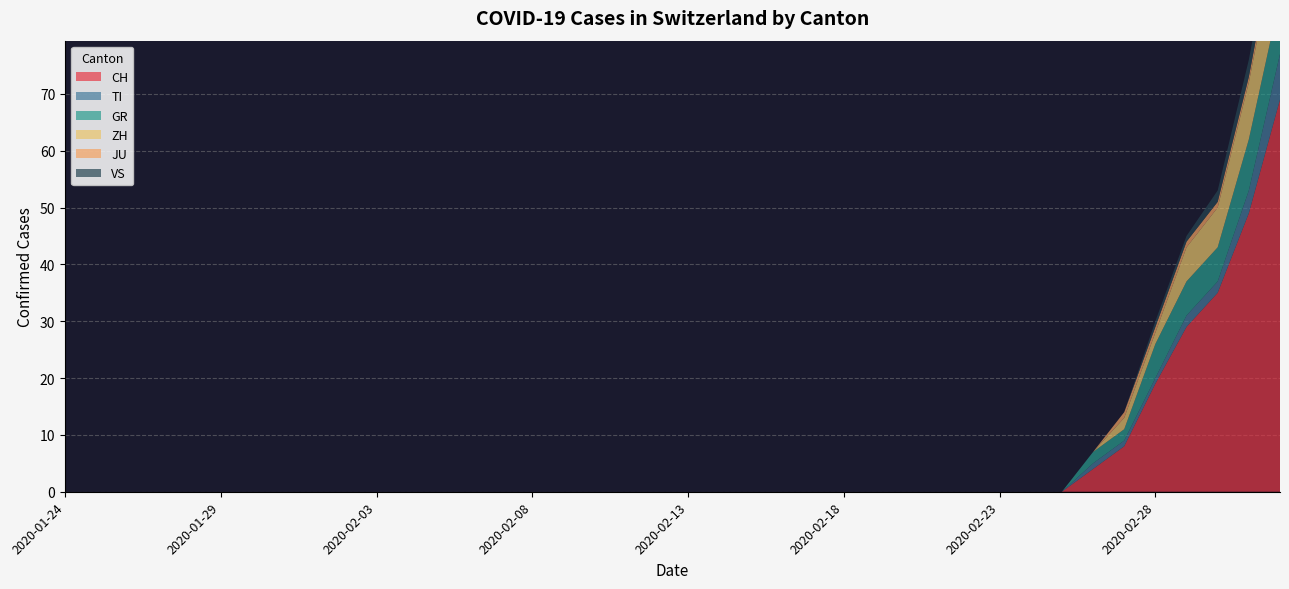

Reading right to left, extract all data points from this chart.

CH: 69	49	35	29	19	8	4	0	0	0	0	0	0	0	0	0	0	0	0	0	0	0	0	0	0	0	0	0	0	0	0	0	0	0	0	0	0	0	0	0
TI: 8	4	2	2	1	1	1	0	0	0	0	0	0	0	0	0	0	0	0	0	0	0	0	0	0	0	0	0	0	0	0	0	0	0	0	0	0	0	0	0
GR: 10	9	6	6	6	2	2	0	0	0	0	0	0	0	0	0	0	0	0	0	0	0	0	0	0	0	0	0	0	0	0	0	0	0	0	0	0	0	0	0
ZH: 13	10	7	6	2	2	0	0	0	0	0	0	0	0	0	0	0	0	0	0	0	0	0	0	0	0	0	0	0	0	0	0	0	0	0	0	0	0	0	0
JU: 2	1	1	1	1	1	0	0	0	0	0	0	0	0	0	0	0	0	0	0	0	0	0	0	0	0	0	0	0	0	0	0	0	0	0	0	0	0	0	0
VS: 3	3	2	1	1	0	0	0	0	0	0	0	0	0	0	0	0	0	0	0	0	0	0	0	0	0	0	0	0	0	0	0	0	0	0	0	0	0	0	0